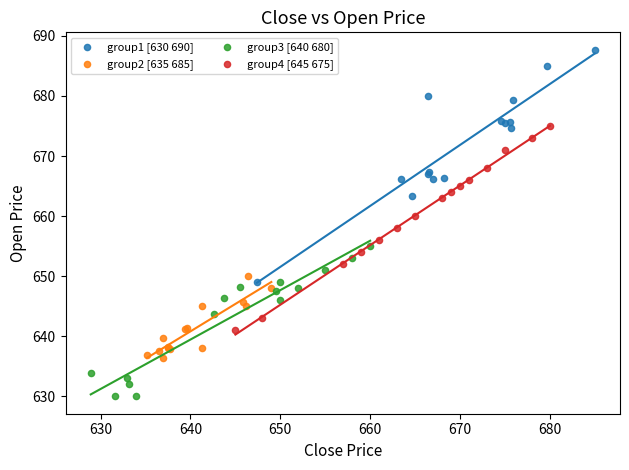

Which series reaches the maximum Y coordinate?

group1 [630 690]